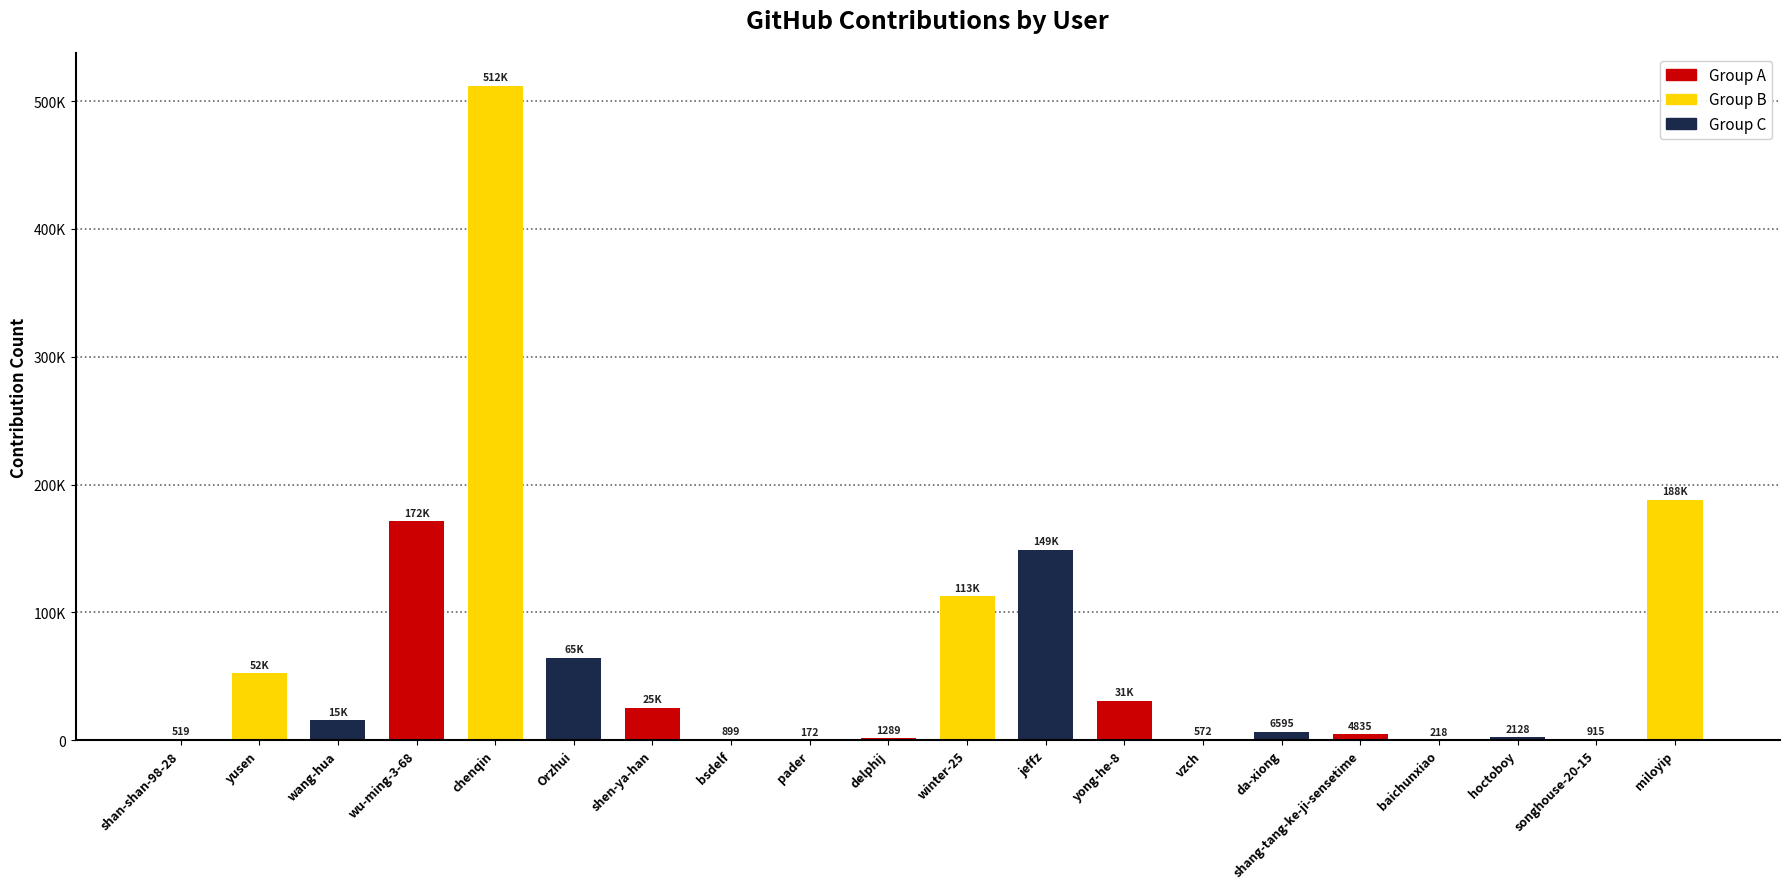

What is the label of the 6th bar from the right?

da-xiong